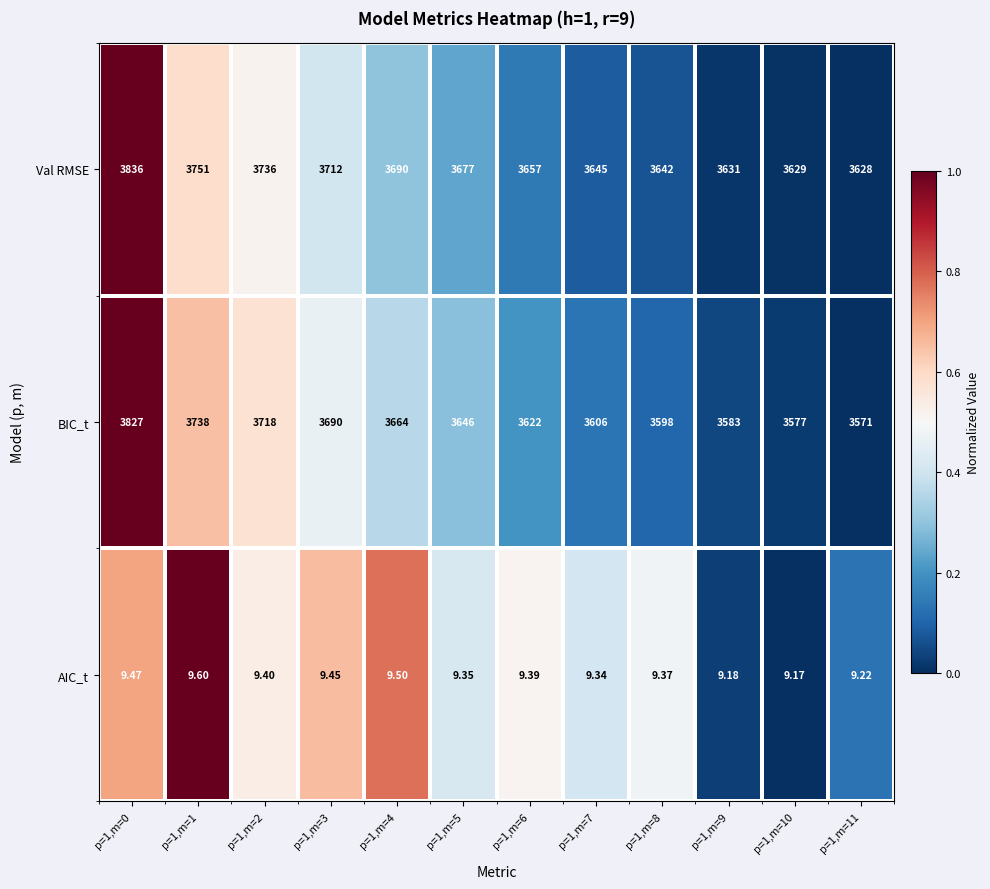

At p=1,m=4, list the series in order from smallest to largest.

AIC_t, BIC_t, Val RMSE